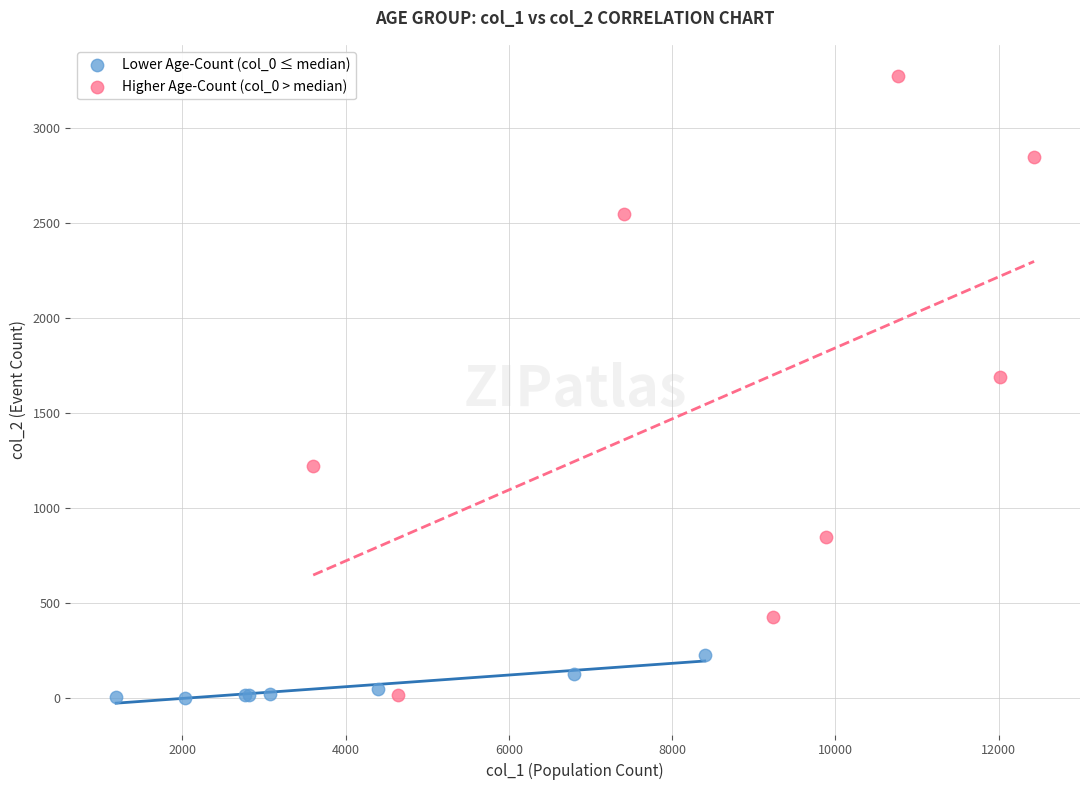

Which series contains the highest Y value?

Higher Age-Count (col_0 > median)